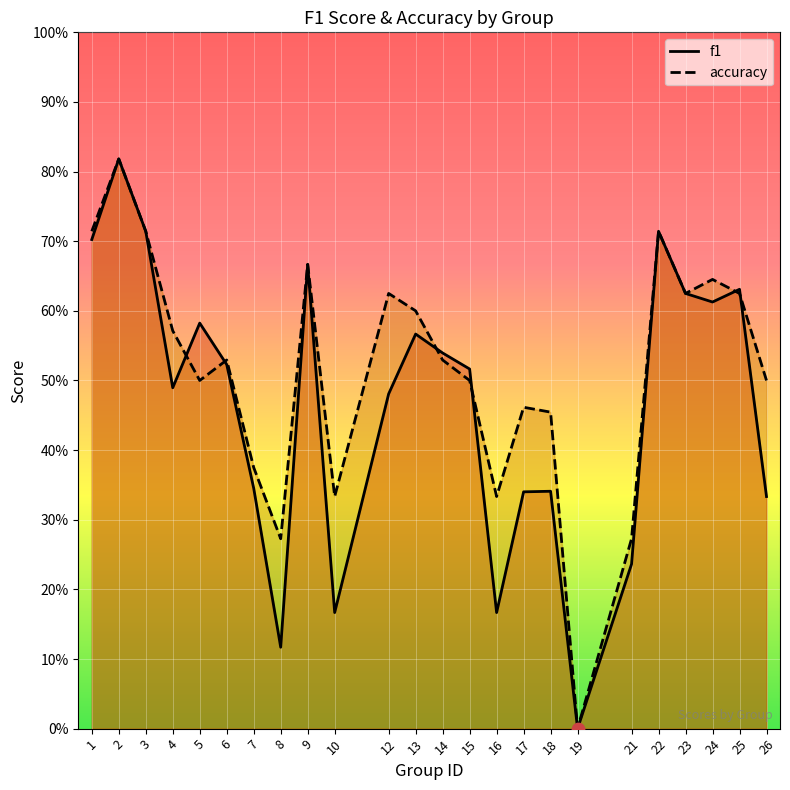

What are all the series names shown in the legend?

f1, accuracy